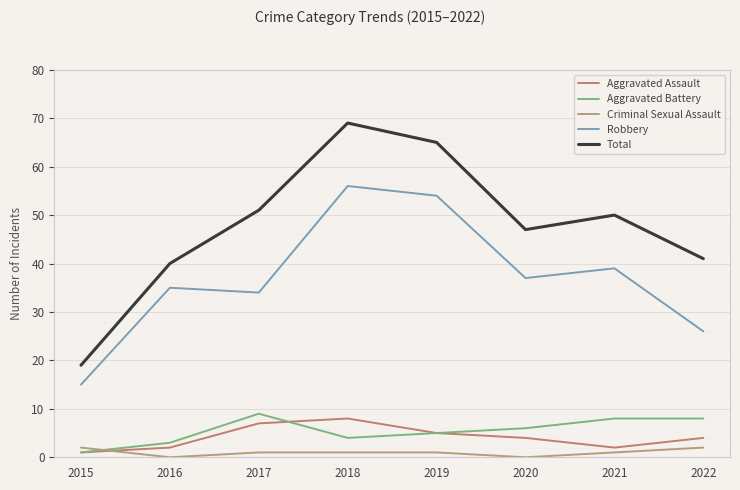

Between 2016 and 2020, which is larger?

2020